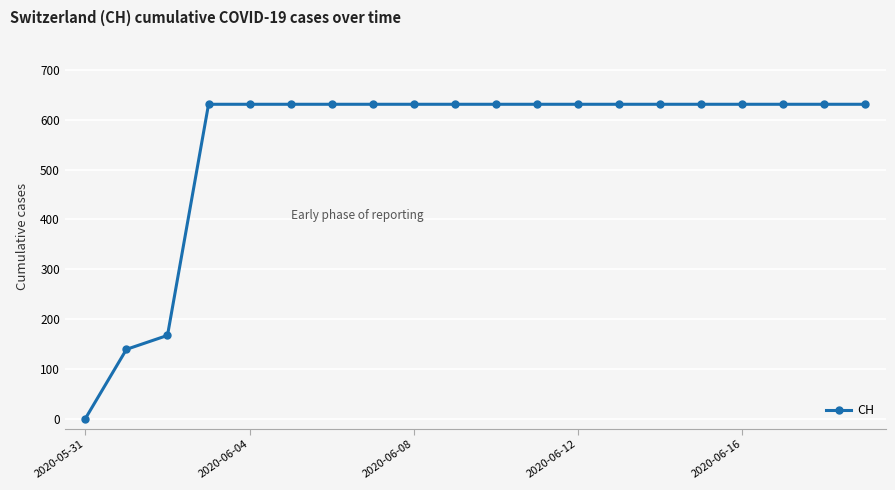

What is the value of the 16th point from the left?

631